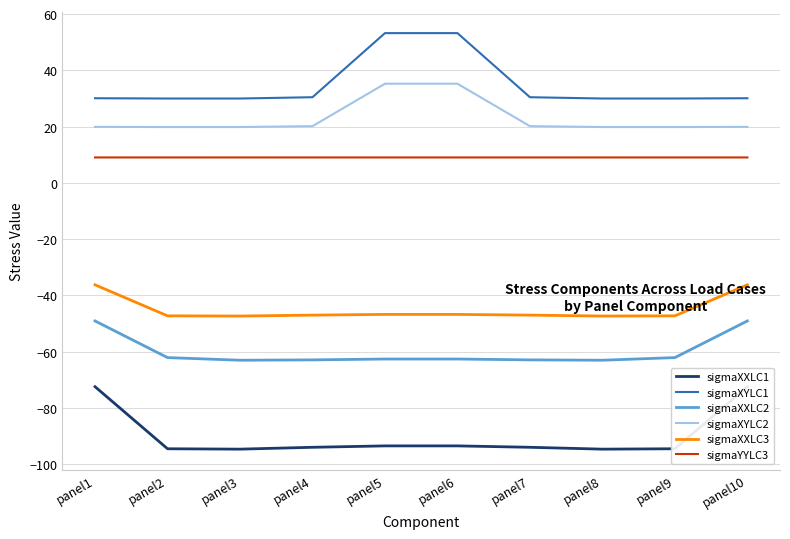

What is the sum of all sigmaYYLC3 values?

90.6